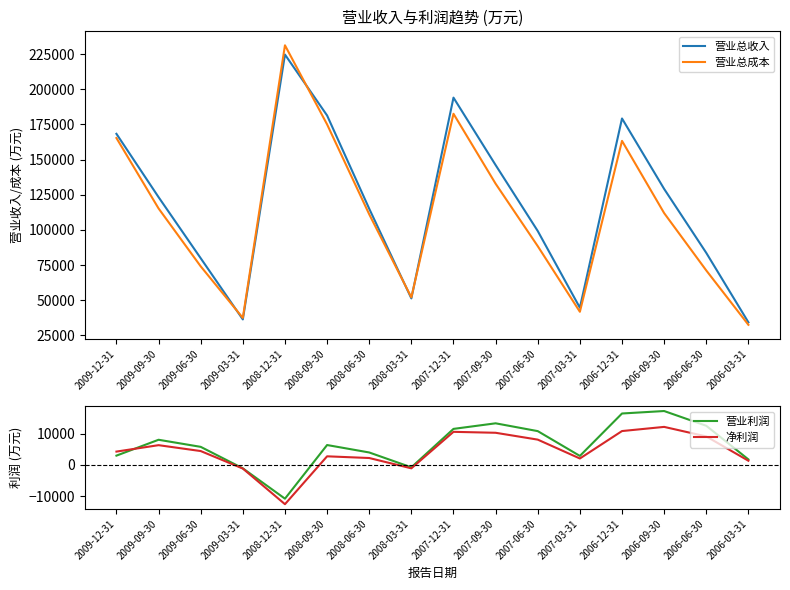

Which series has the widest spread of values?

营业总成本